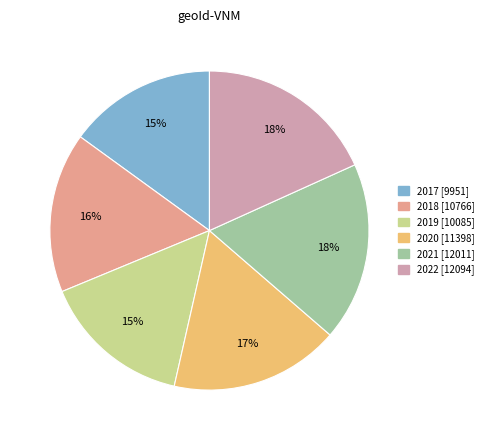

How many segments does this pie chart have?

6